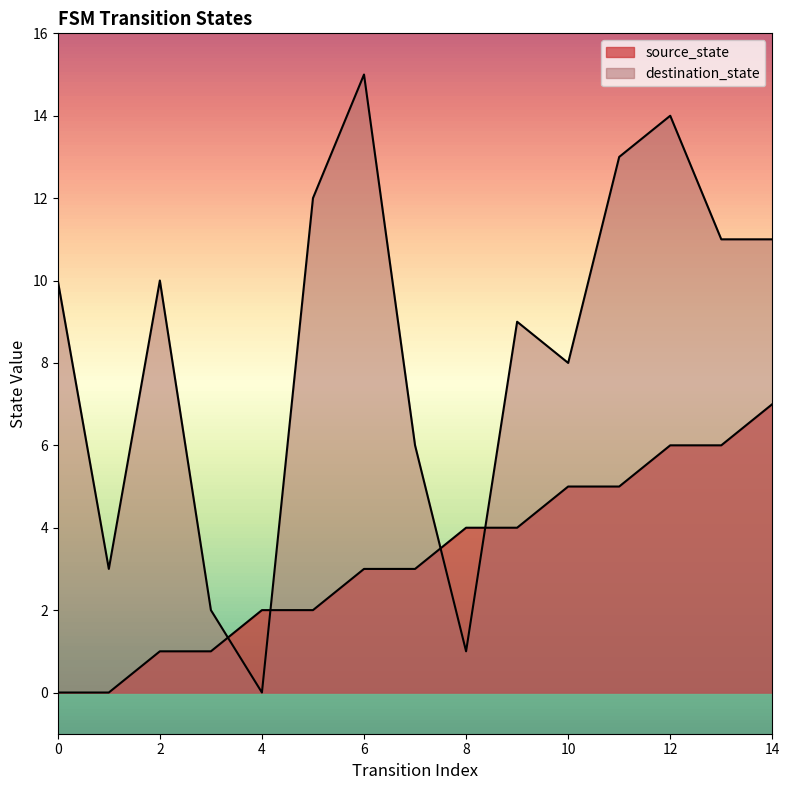

How many interior local valleys does the destination_state series have?

4